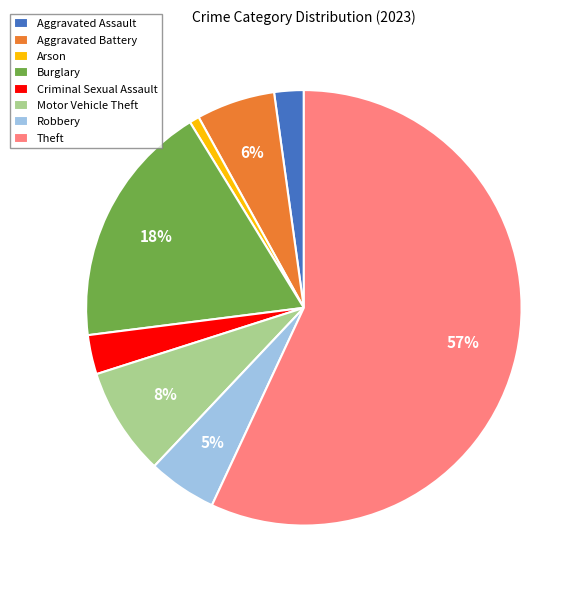

To the nearest percent, what percentage of the pie is Aggravated Battery?

6%